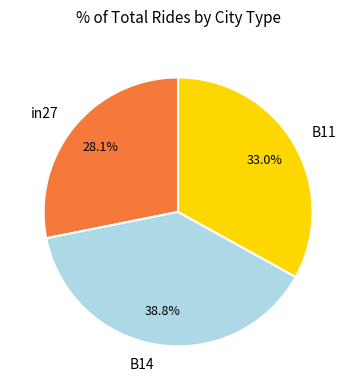

True or false: B11 accounts for 44% of the total.

False